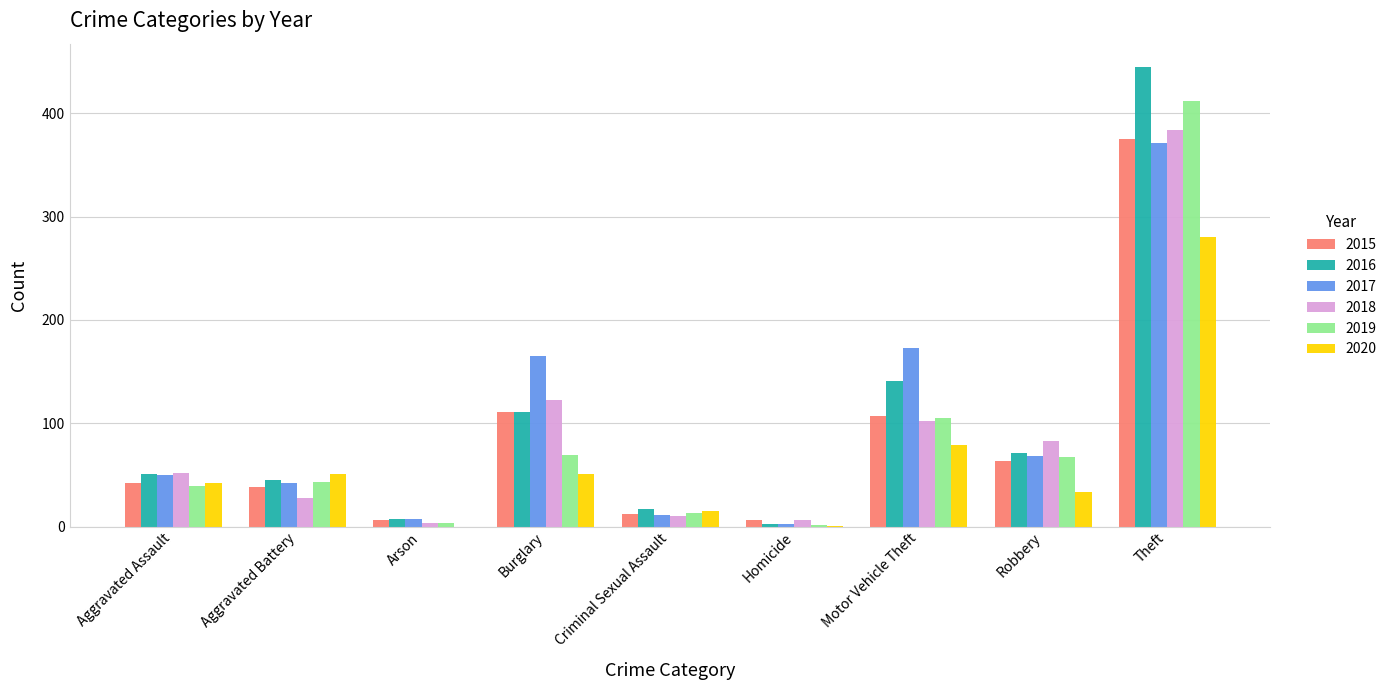

At which label is 2018 closest to 194?

Burglary